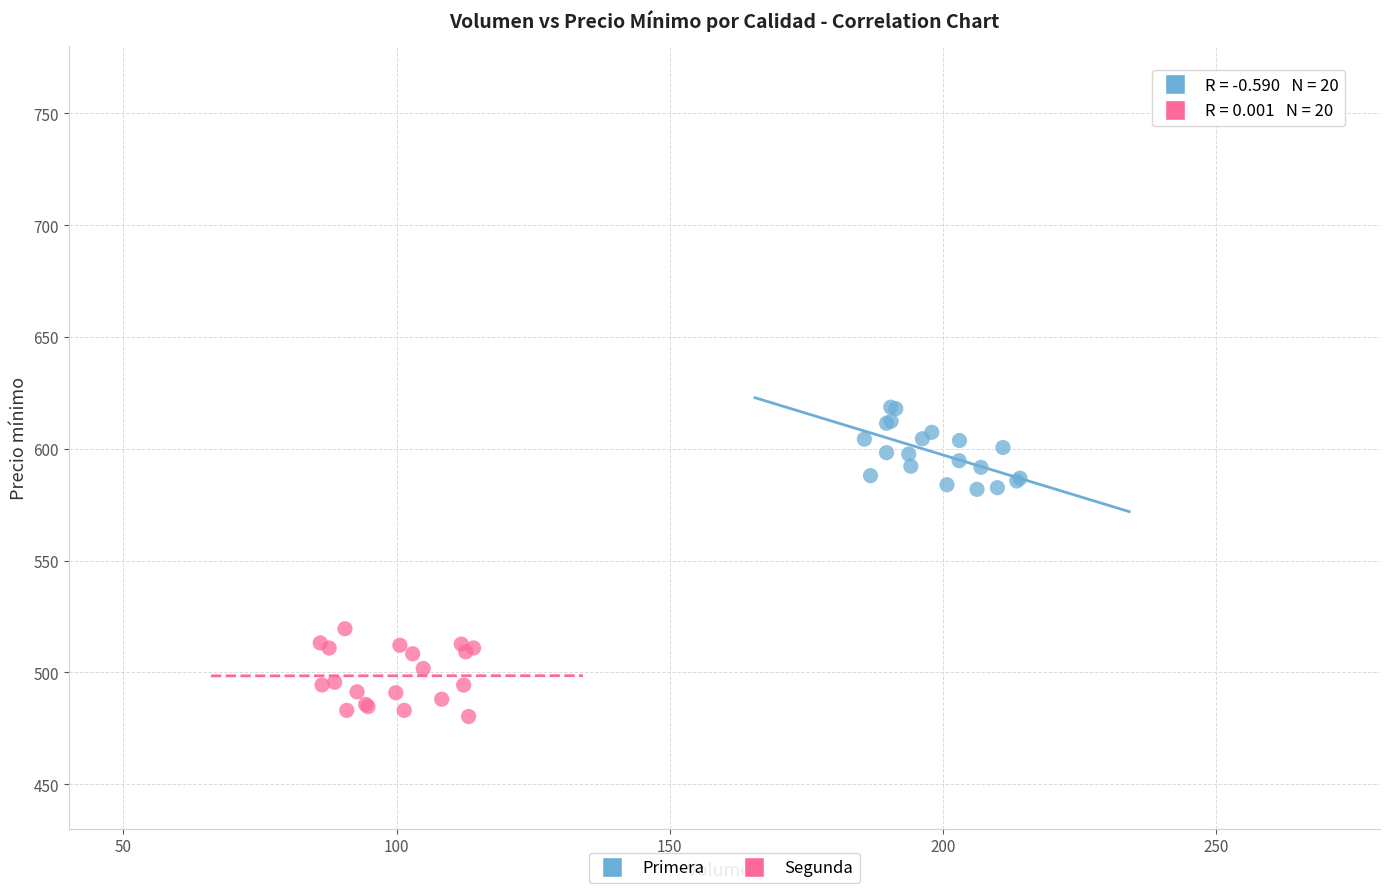

Which series reaches the maximum Y coordinate?

Primera